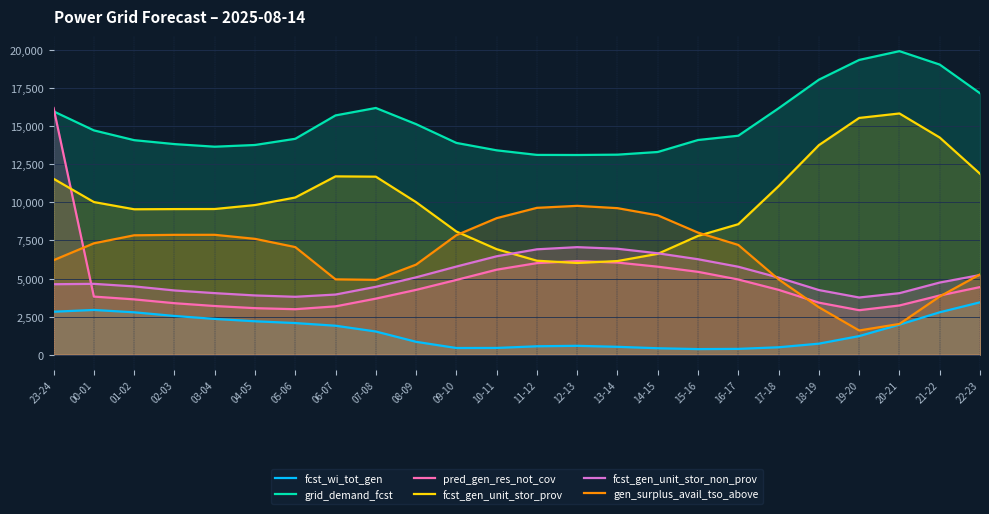

What is the label of the 14th point from the left?

12-13